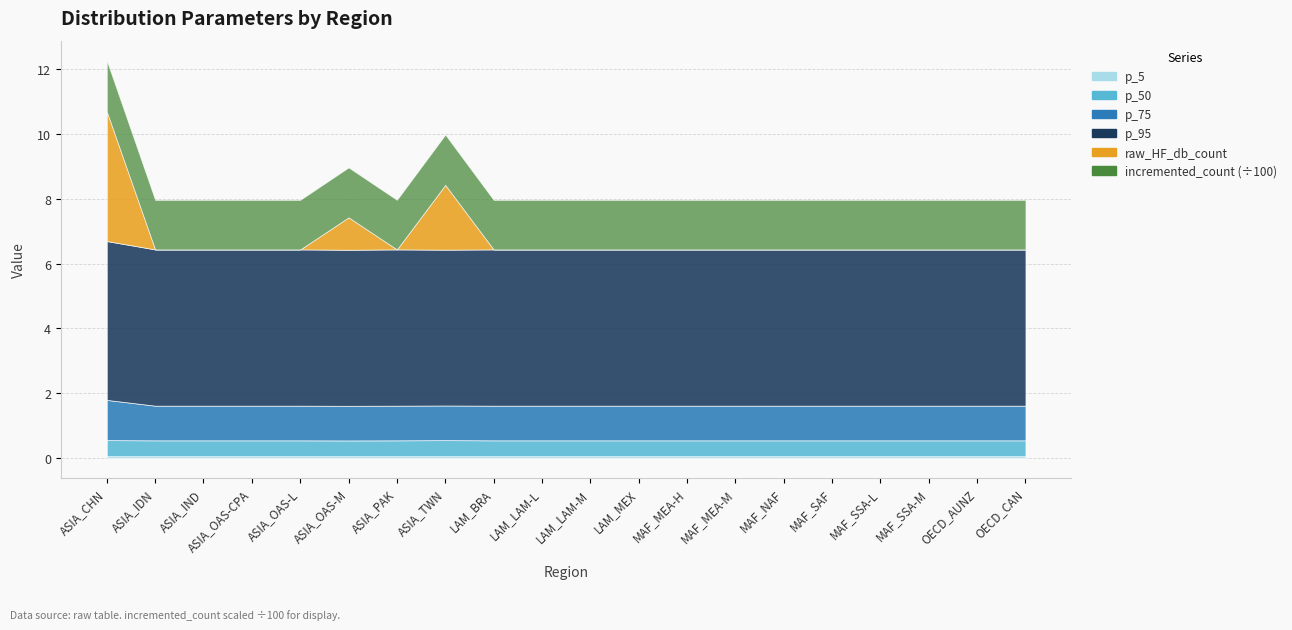

At how many categories does at least one series exceed 43?

20